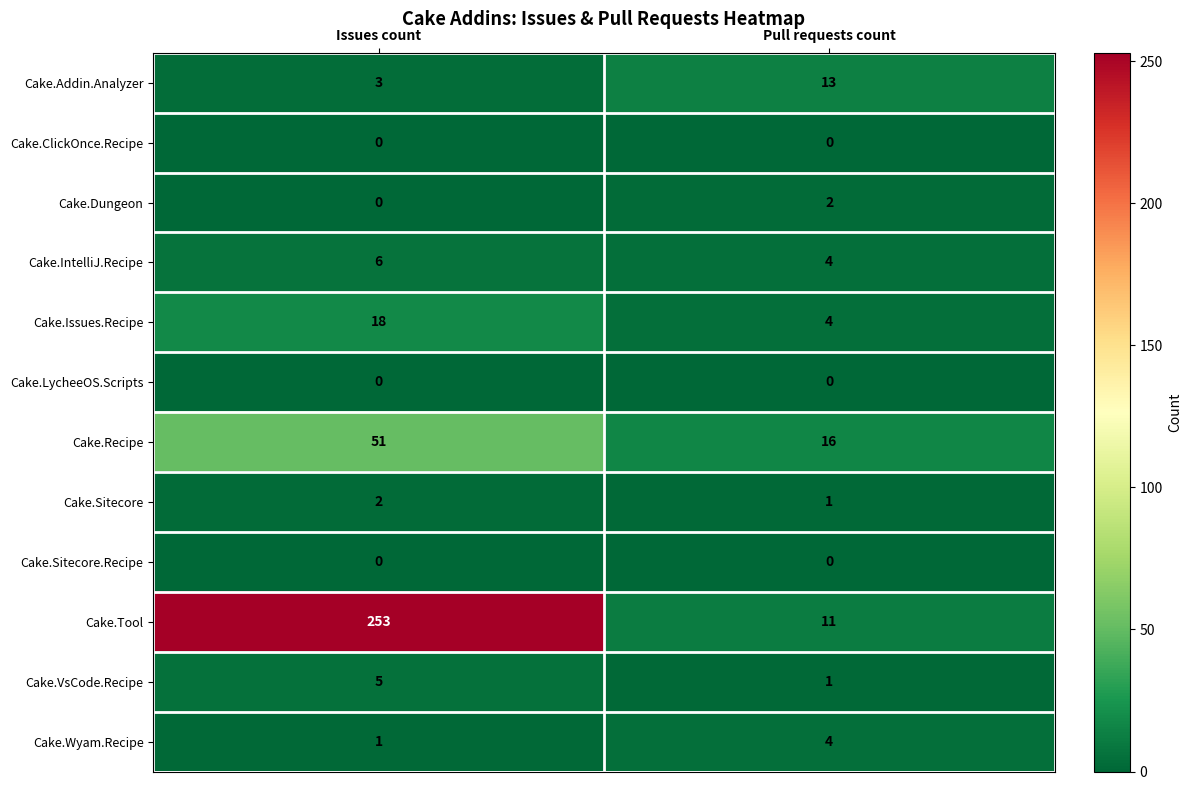

Reading left to right, list all the values displayed in this chart.

Cake.Addin.Analyzer: Issues count=3	Pull requests count=13
Cake.ClickOnce.Recipe: Issues count=0	Pull requests count=0
Cake.Dungeon: Issues count=0	Pull requests count=2
Cake.IntelliJ.Recipe: Issues count=6	Pull requests count=4
Cake.Issues.Recipe: Issues count=18	Pull requests count=4
Cake.LycheeOS.Scripts: Issues count=0	Pull requests count=0
Cake.Recipe: Issues count=51	Pull requests count=16
Cake.Sitecore: Issues count=2	Pull requests count=1
Cake.Sitecore.Recipe: Issues count=0	Pull requests count=0
Cake.Tool: Issues count=253	Pull requests count=11
Cake.VsCode.Recipe: Issues count=5	Pull requests count=1
Cake.Wyam.Recipe: Issues count=1	Pull requests count=4